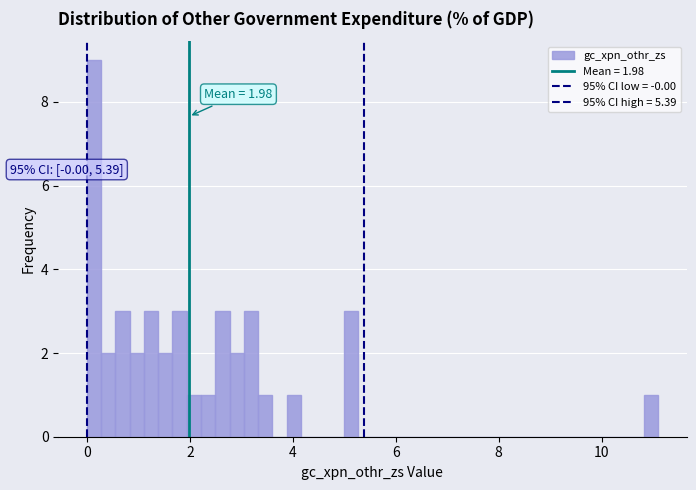

Around what value on the x-axis is the tallest bar? Give the approximate position of its centre, as read against the axis.

0.2